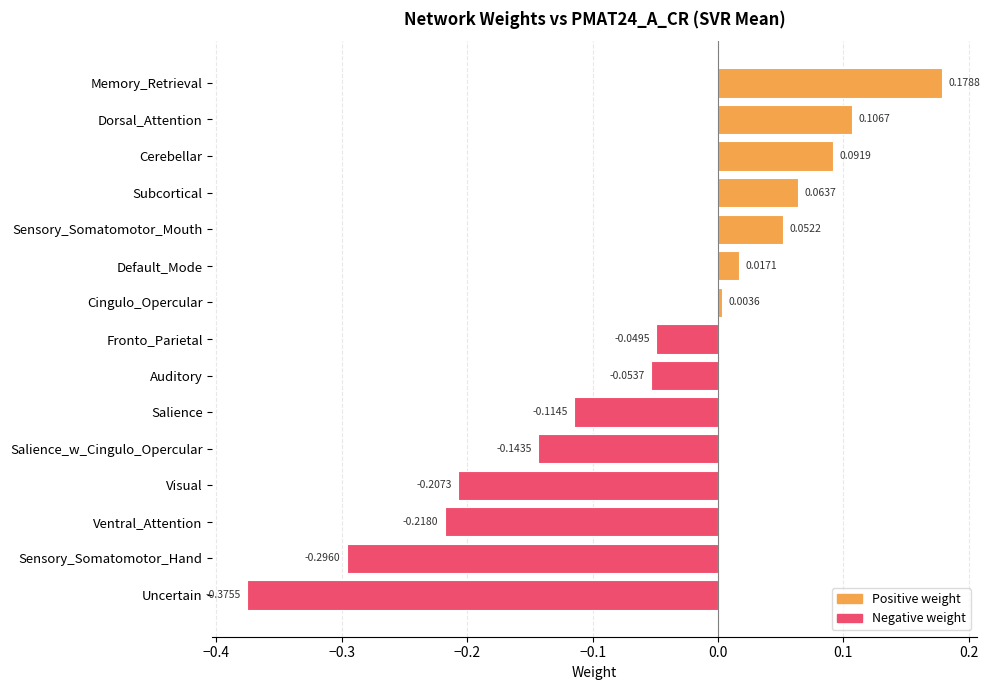

What is the sum of all values?

-0.9